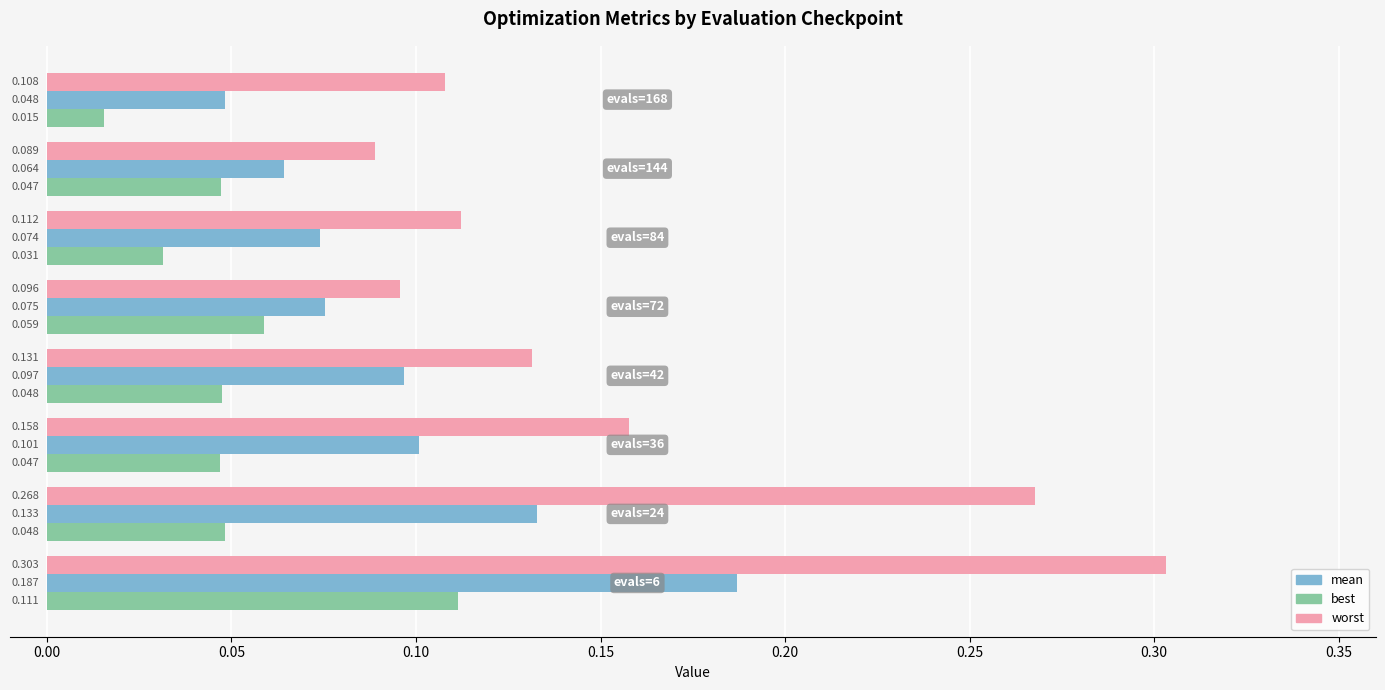

What are all the series names shown in the legend?

mean, best, worst